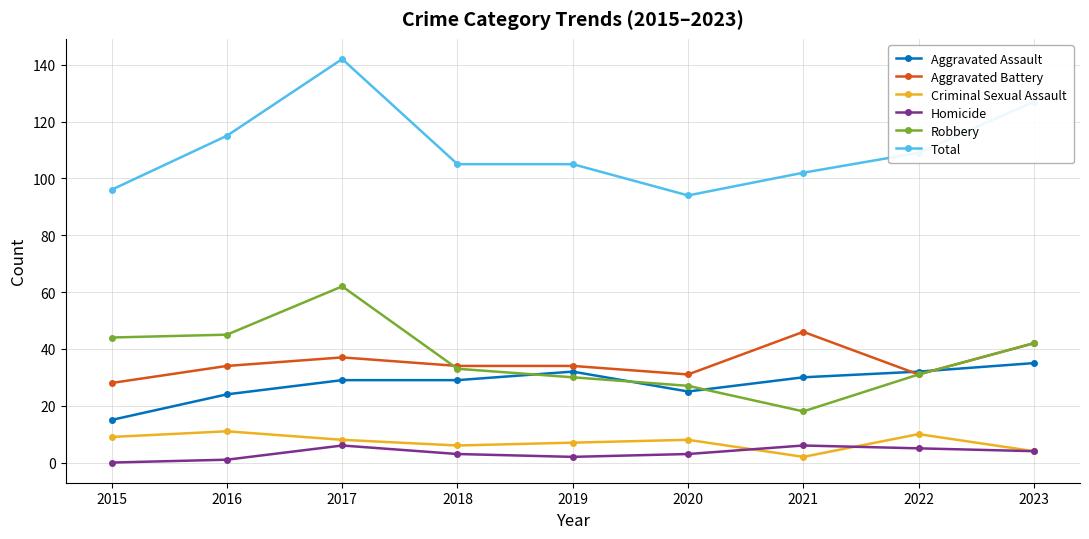

Which series has the largest range (max minus min)?

Total